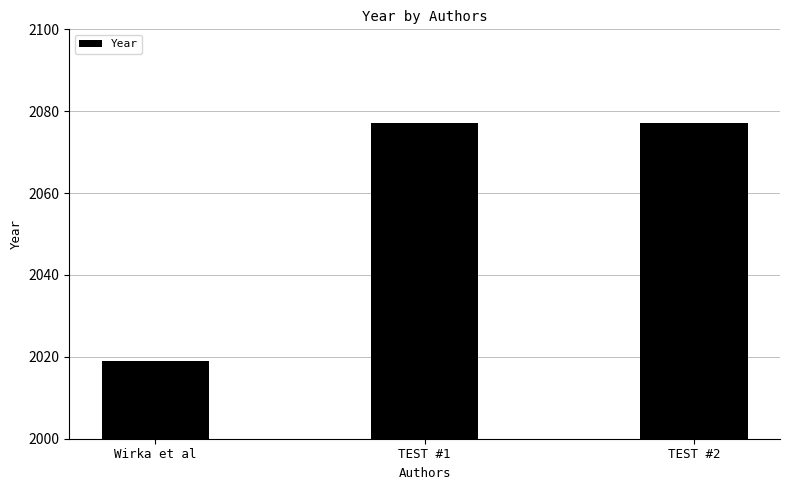

What is the change in value from Wirka et al to TEST #2?

+58